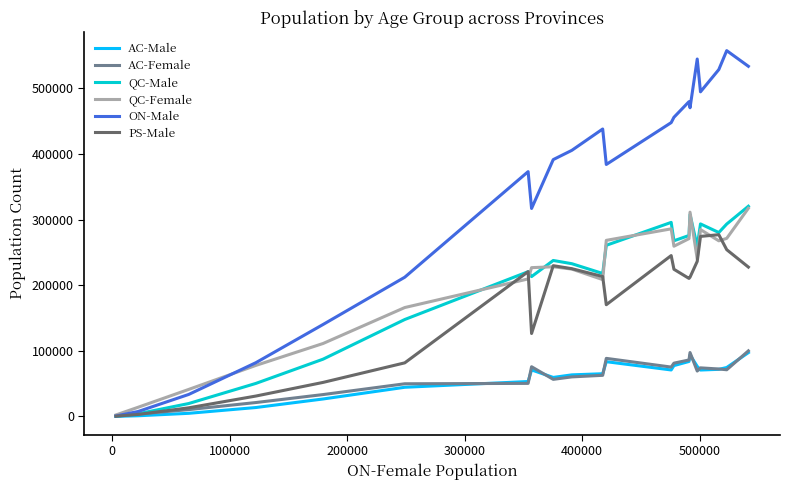

Which series has the largest total across all categories?

ON-Male